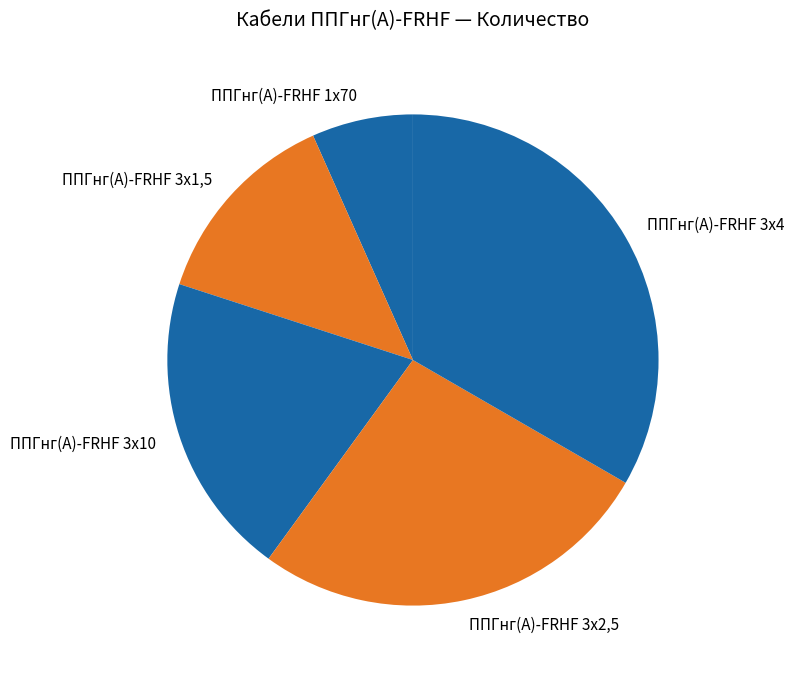

Is there any slice that represents more than half of the pie?

No